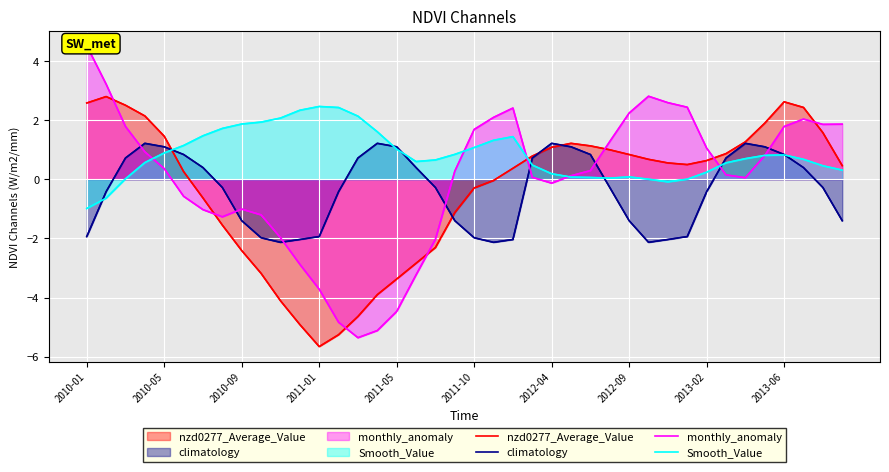

At 2010-01, list the series in order from smallest to largest.

climatology, Smooth_Value, nzd0277_Average_Value, monthly_anomaly